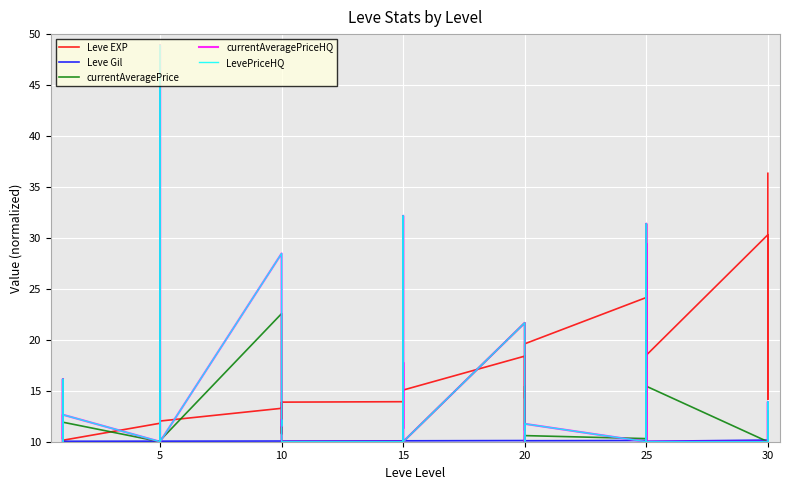

True or false: currentAveragePrice has a value of 4.0 at 10.

False